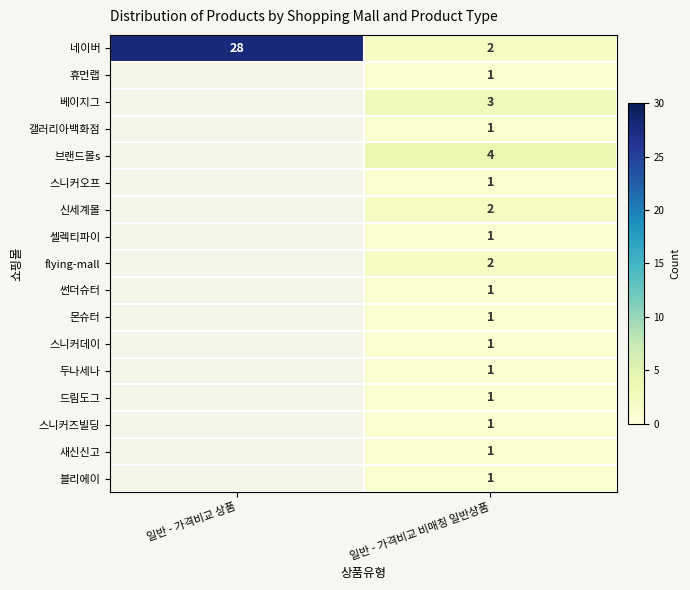

What is the approximate value of 네이버 at 일반 - 가격비교 상품, to the nearest 10?

30